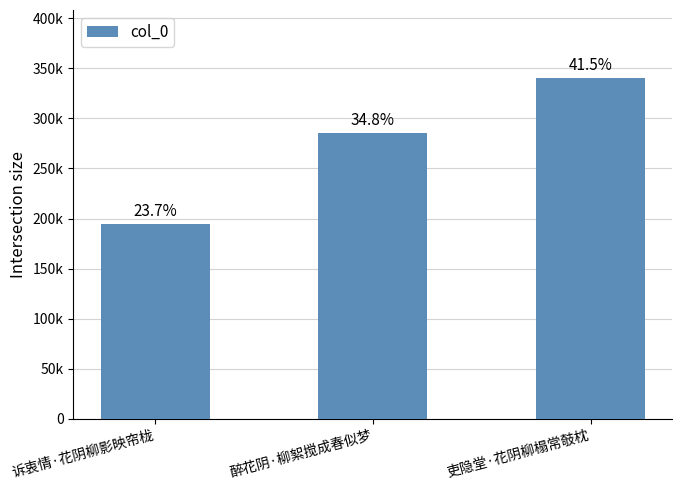

The value at 醉花阴·柳絮搅成春似梦 is 285282. True or false?

True